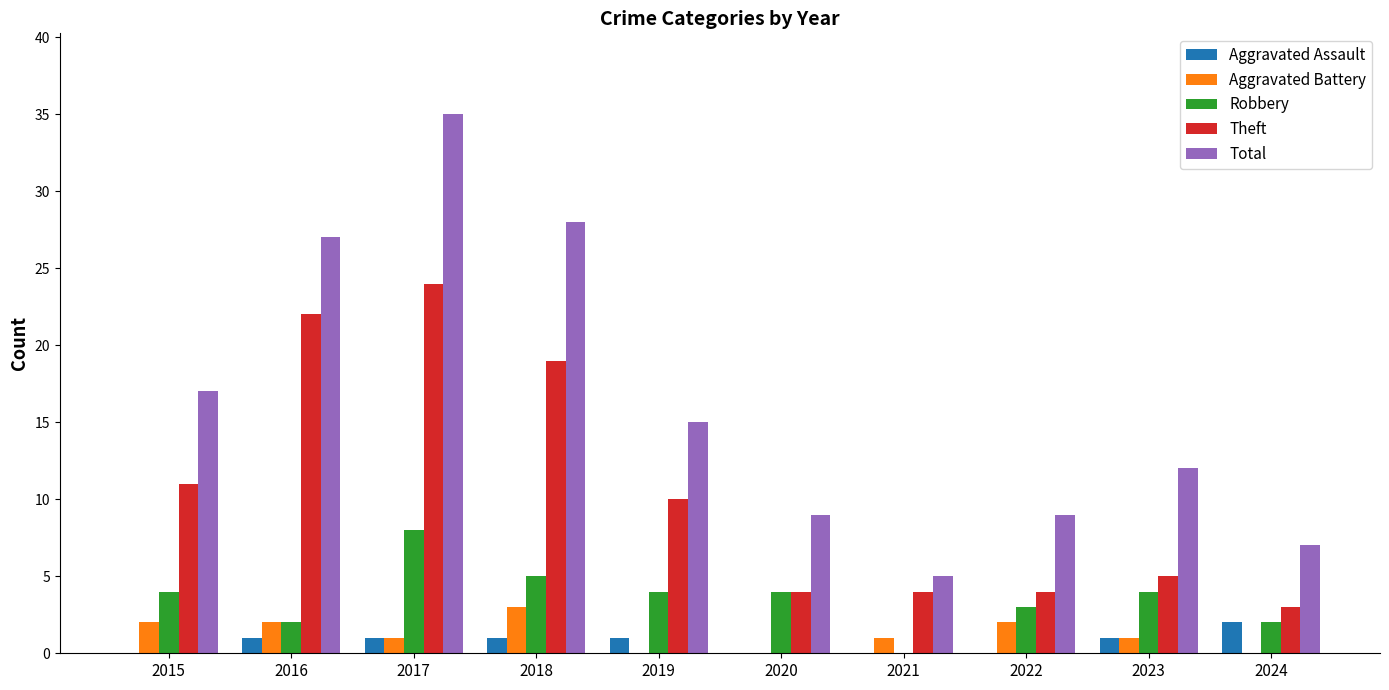

Reading left to right, list all the values displayed in this chart.

Aggravated Assault: 2015=0	2016=1	2017=1	2018=1	2019=1	2020=0	2021=0	2022=0	2023=1	2024=2
Aggravated Battery: 2015=2	2016=2	2017=1	2018=3	2019=0	2020=0	2021=1	2022=2	2023=1	2024=0
Robbery: 2015=4	2016=2	2017=8	2018=5	2019=4	2020=4	2021=0	2022=3	2023=4	2024=2
Theft: 2015=11	2016=22	2017=24	2018=19	2019=10	2020=4	2021=4	2022=4	2023=5	2024=3
Total: 2015=17	2016=27	2017=35	2018=28	2019=15	2020=9	2021=5	2022=9	2023=12	2024=7